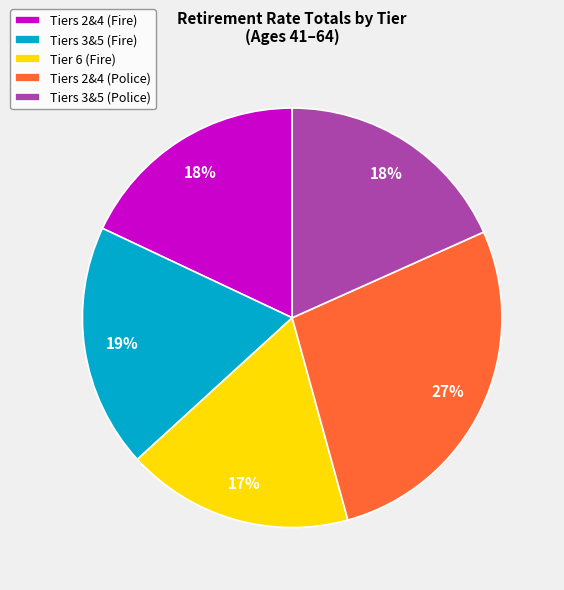

The Tiers 3&5 (Fire) slice represents 19% of the pie. True or false?

True